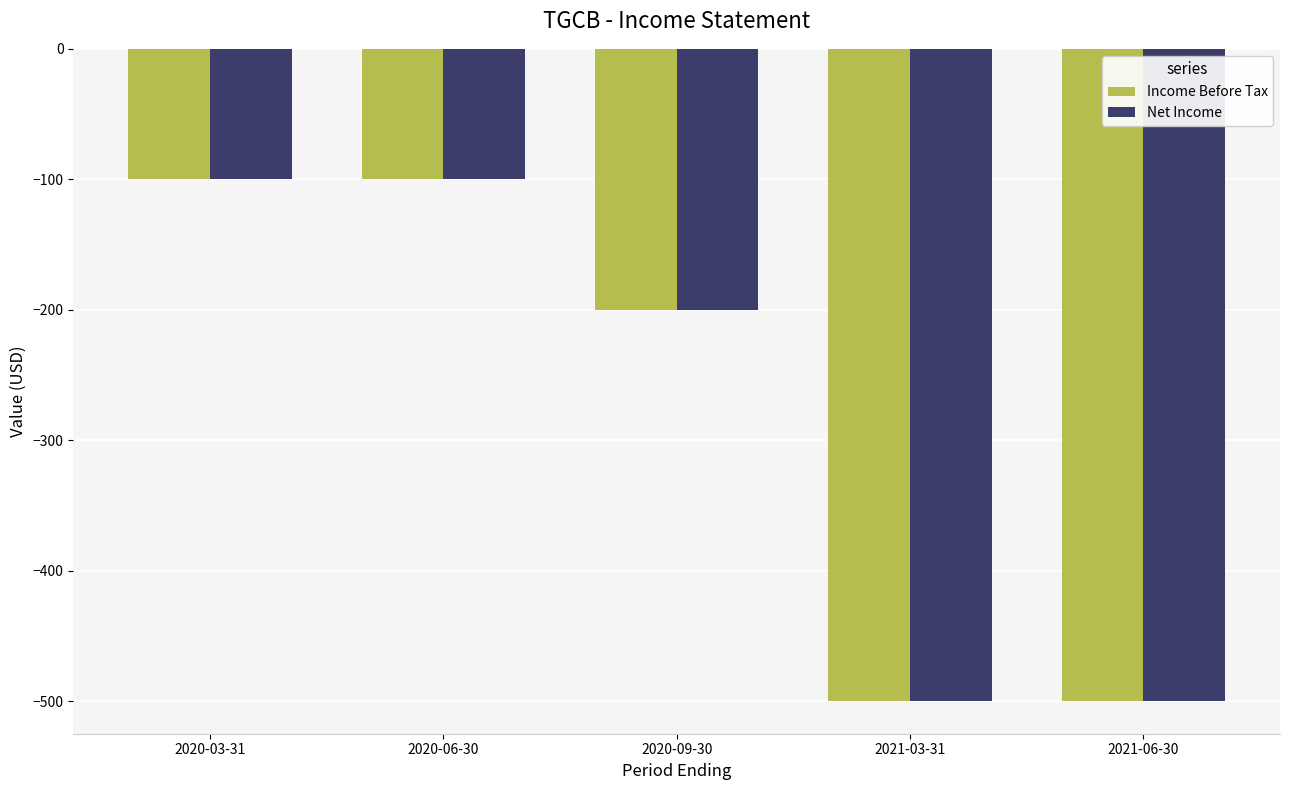

How many bars are there in each group?

2